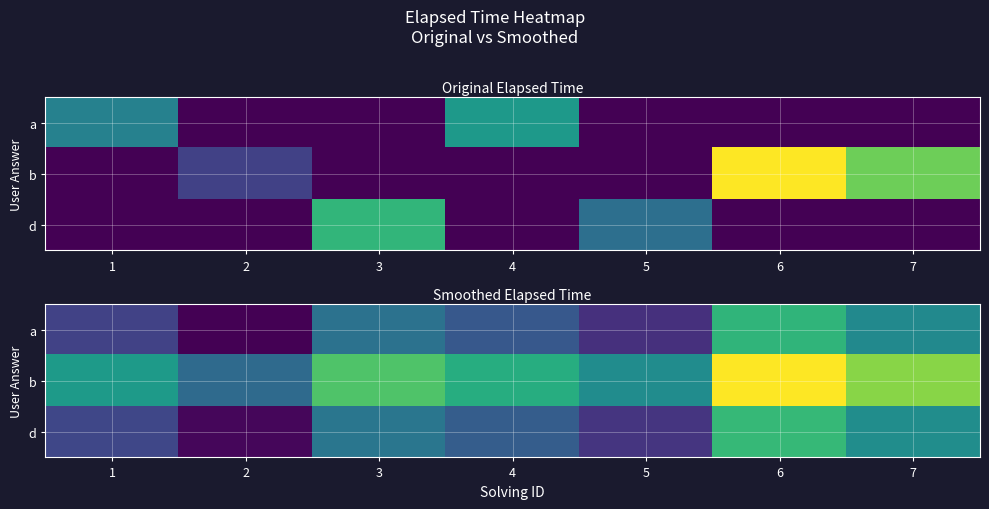

Which category has the highest value in the b series?

6